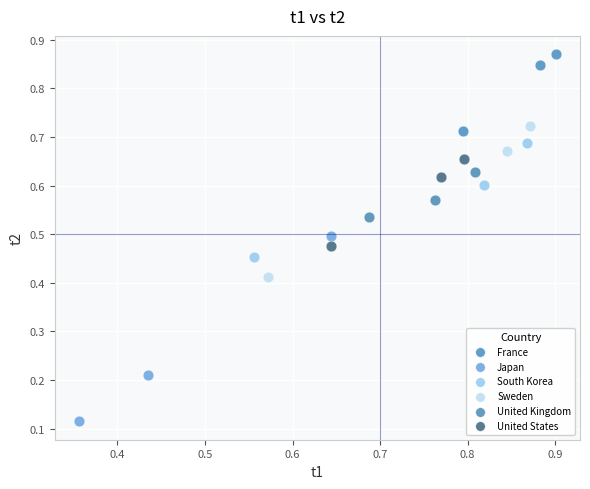

Which series has the largest Y range (max minus min)?

Japan